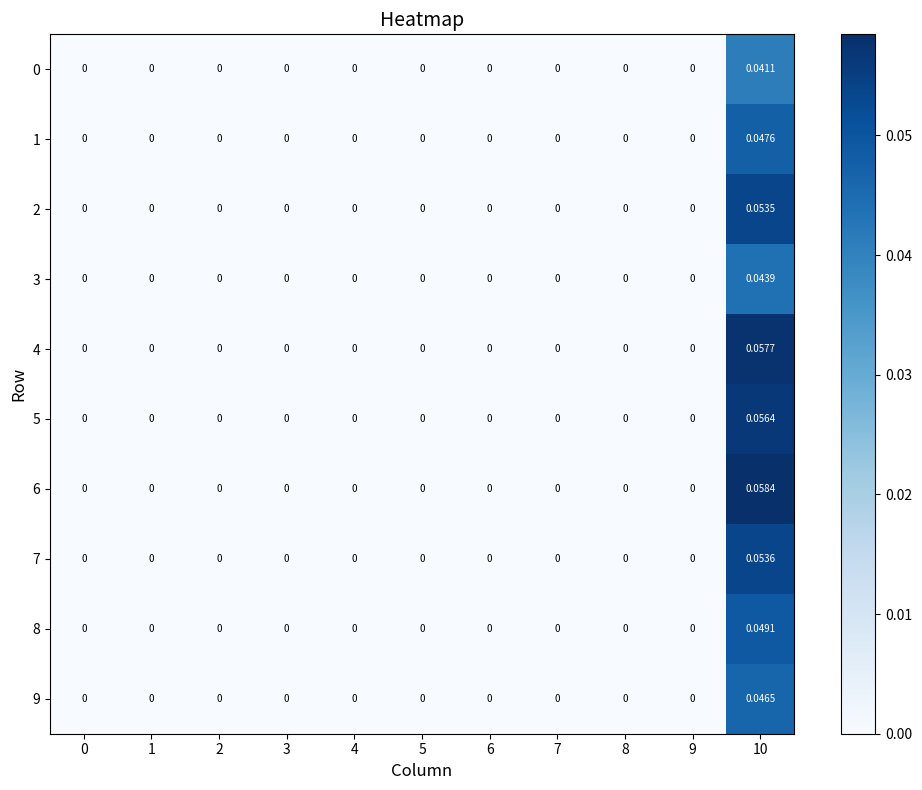

Which has a higher value, 5 or 4?

5